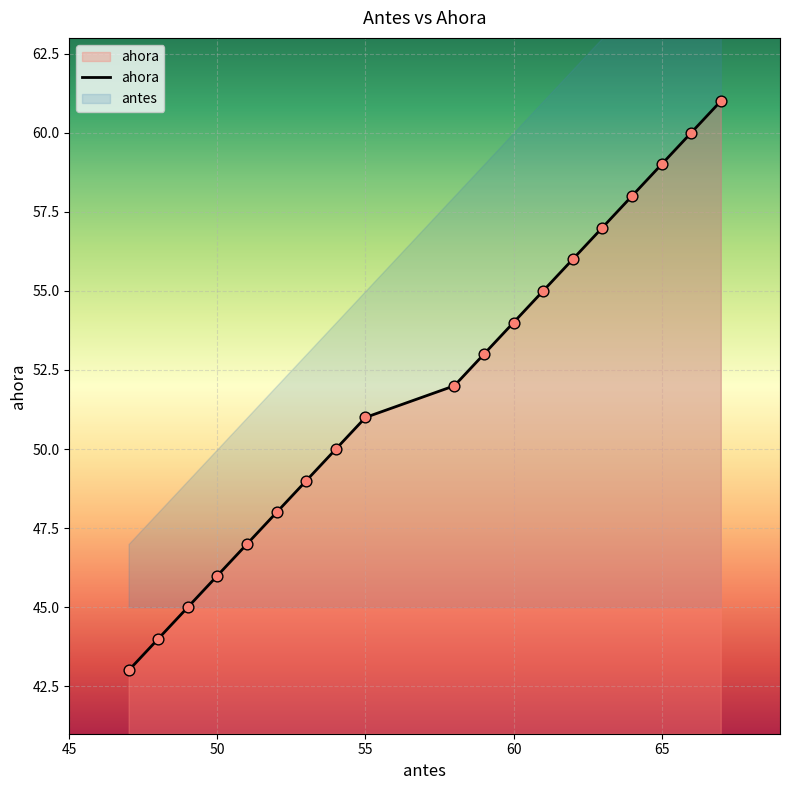

What is the total value across all series at 58?

104